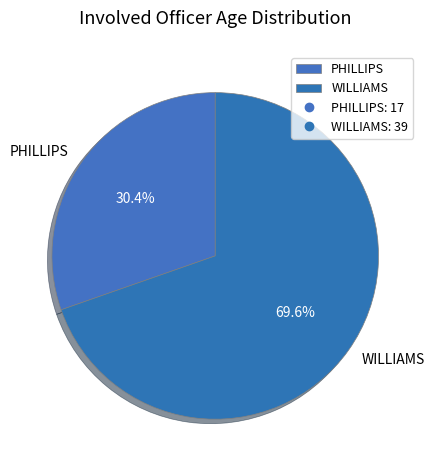

Approximately how many times larger is the value at WILLIAMS compared to PHILLIPS?

2.3